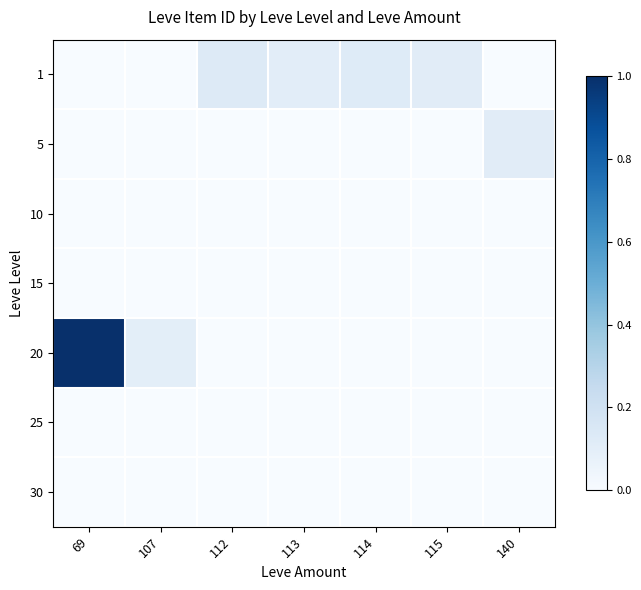

At 140, list the series in order from largest to smallest.

5, 1, 10, 15, 20, 25, 30